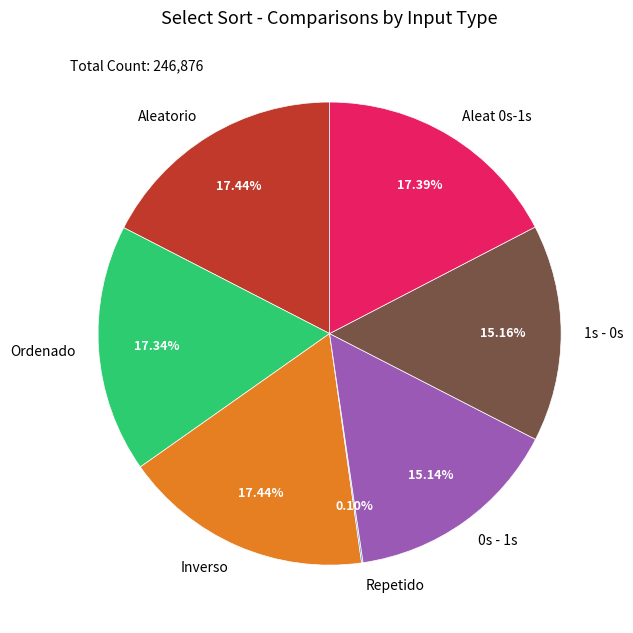

Approximately how many times larger is the value at Inverso compared to 1s - 0s?

1.2